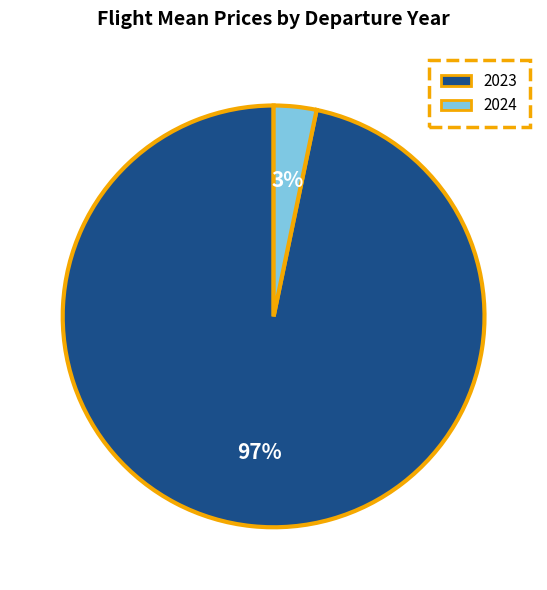

True or false: 2023 accounts for 97% of the total.

True